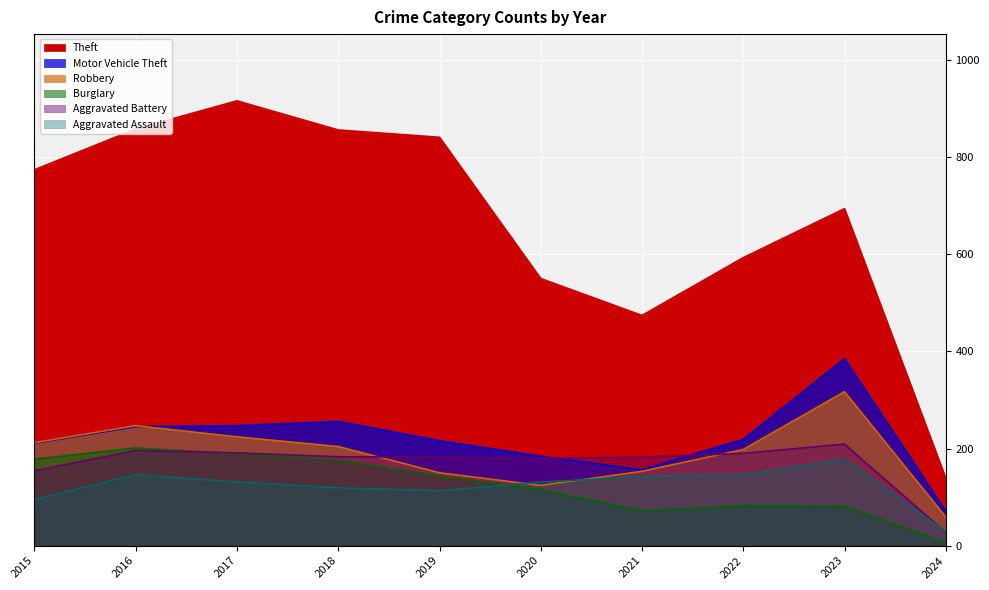

What are all the series names shown in the legend?

Theft, Motor Vehicle Theft, Robbery, Burglary, Aggravated Battery, Aggravated Assault